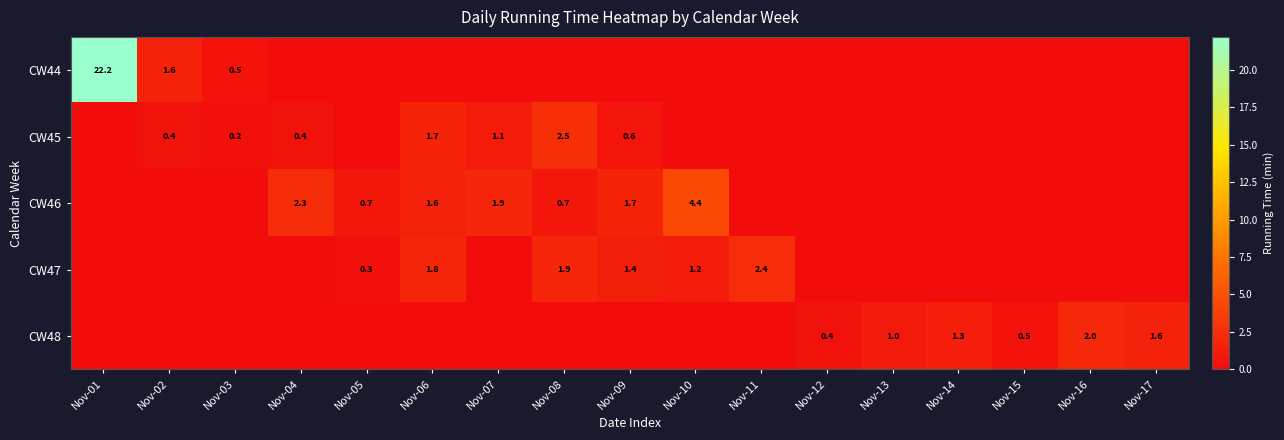

The value of CW48 at Nov-17 is 1.6. True or false?

True